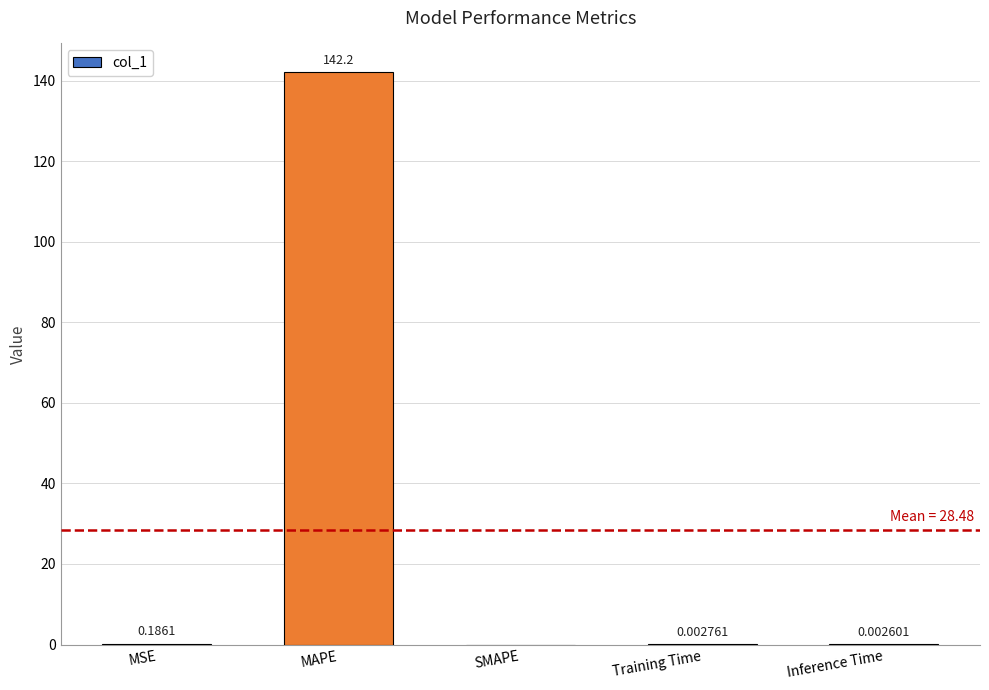

Is it true that the value at SMAPE is -90.0?

False